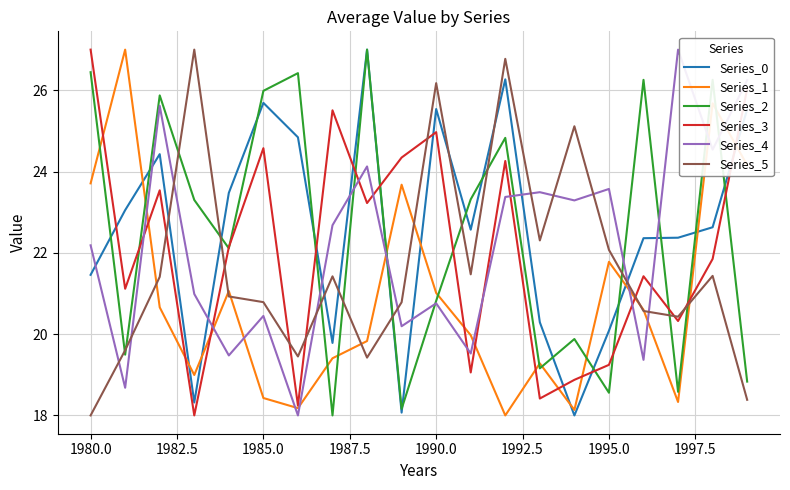

What is the difference between the second highest and second lowest values in the Series_0 series?

8.2